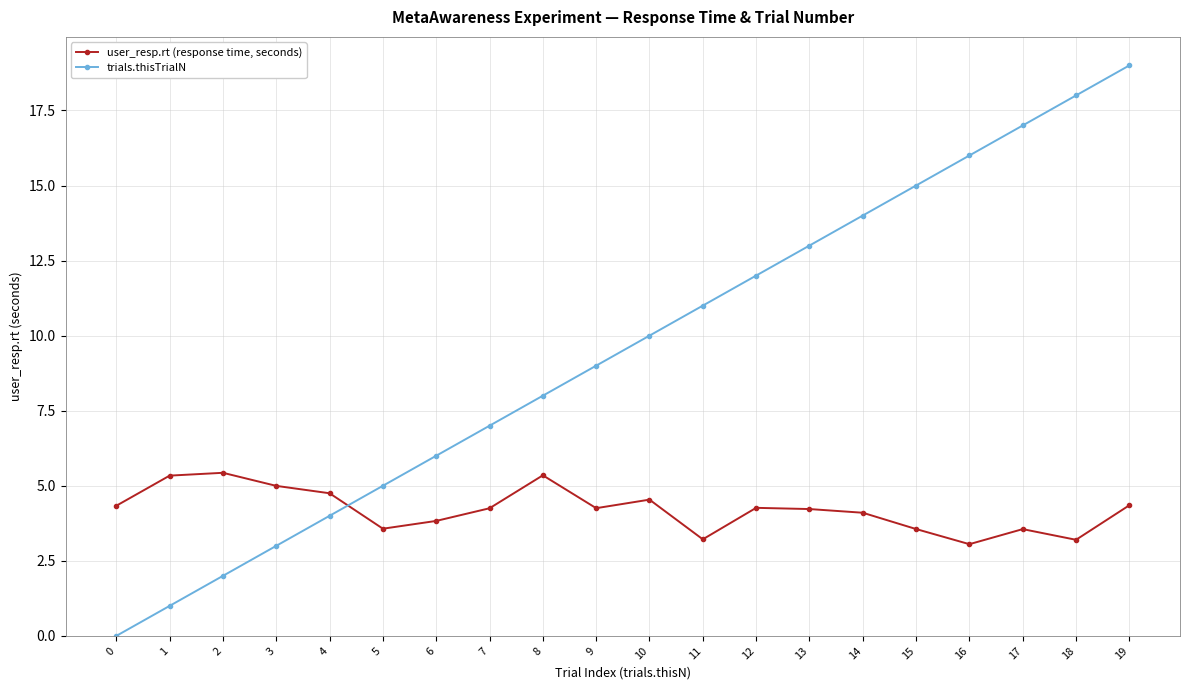

How many categories are shown in the chart?

20